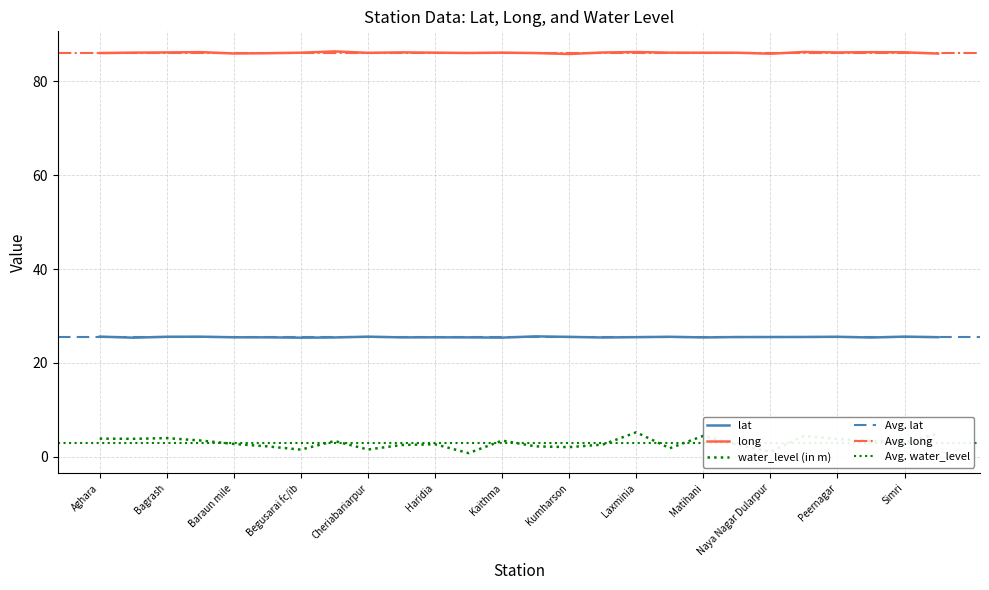

True or false: lat and long cross at least once.

False